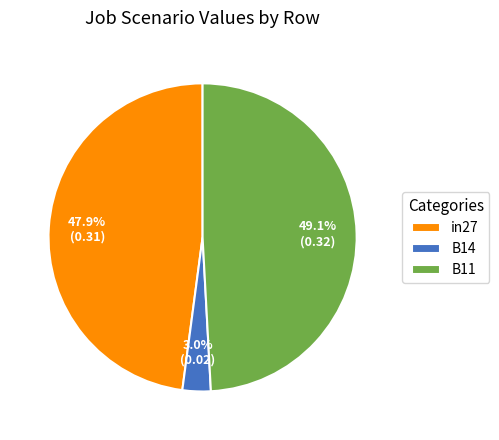

Combined, do in27 and B11 account for over 50%?

Yes